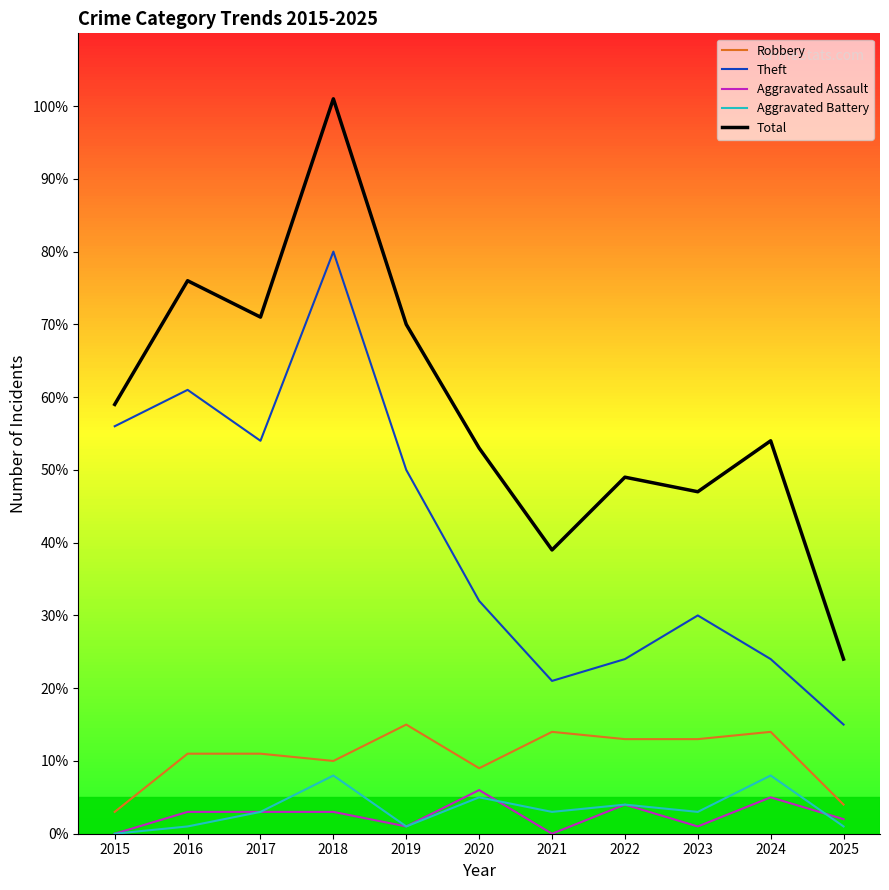

Which series changed the most between 2016 and 2020?

Theft